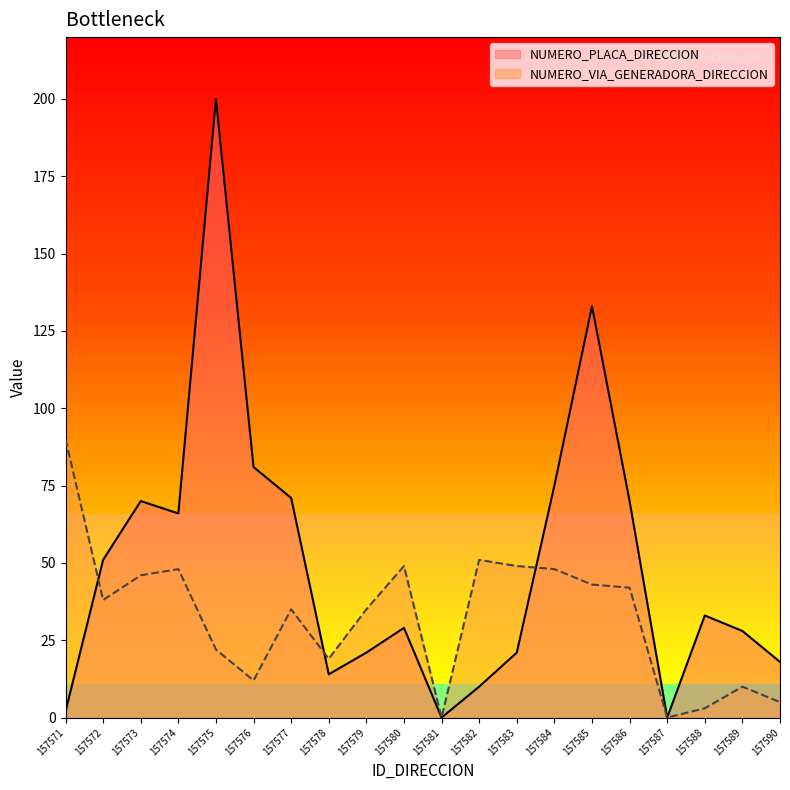

What is the value of the NUMERO_VIA_GENERADORA_DIRECCION point at the 15th from the left?

43